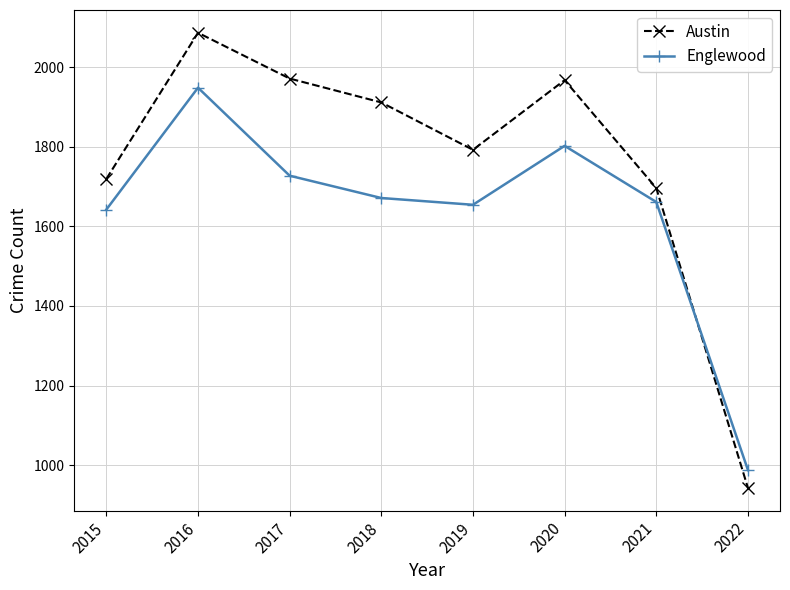

What is the total value across all series at 2017?

3698